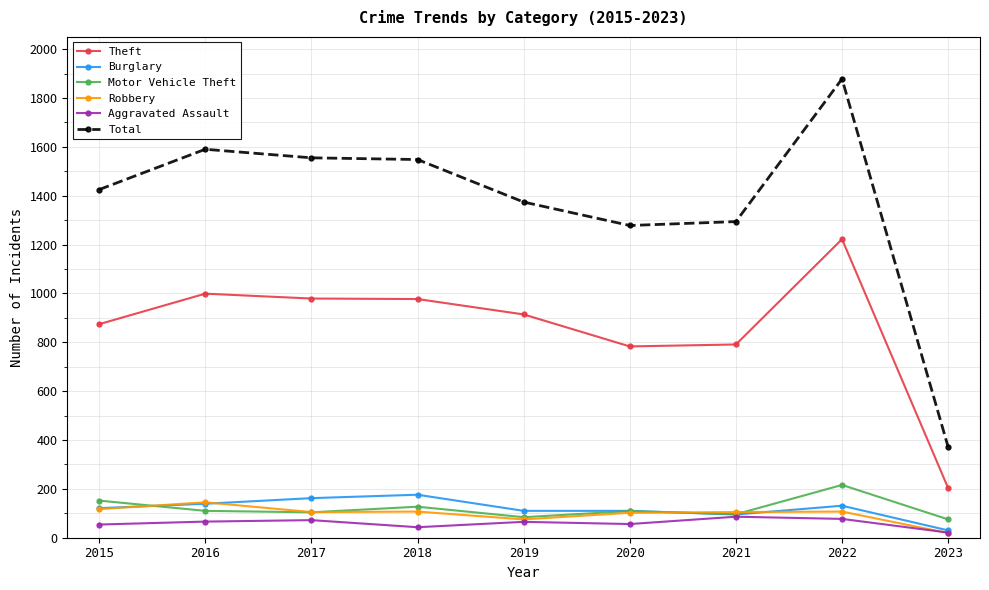

How many lines are shown in the chart?

6